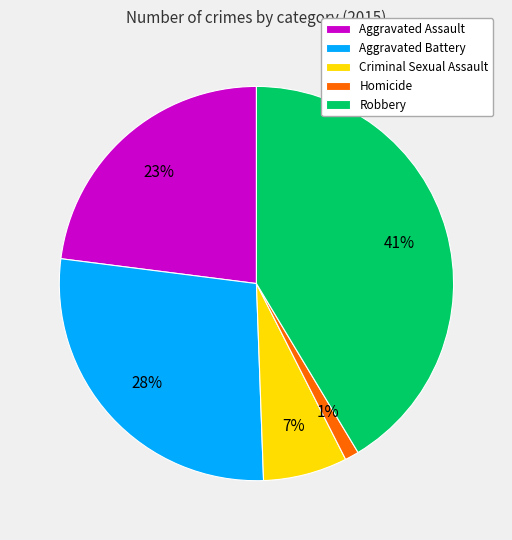

What is the largest slice in the pie chart?

Robbery